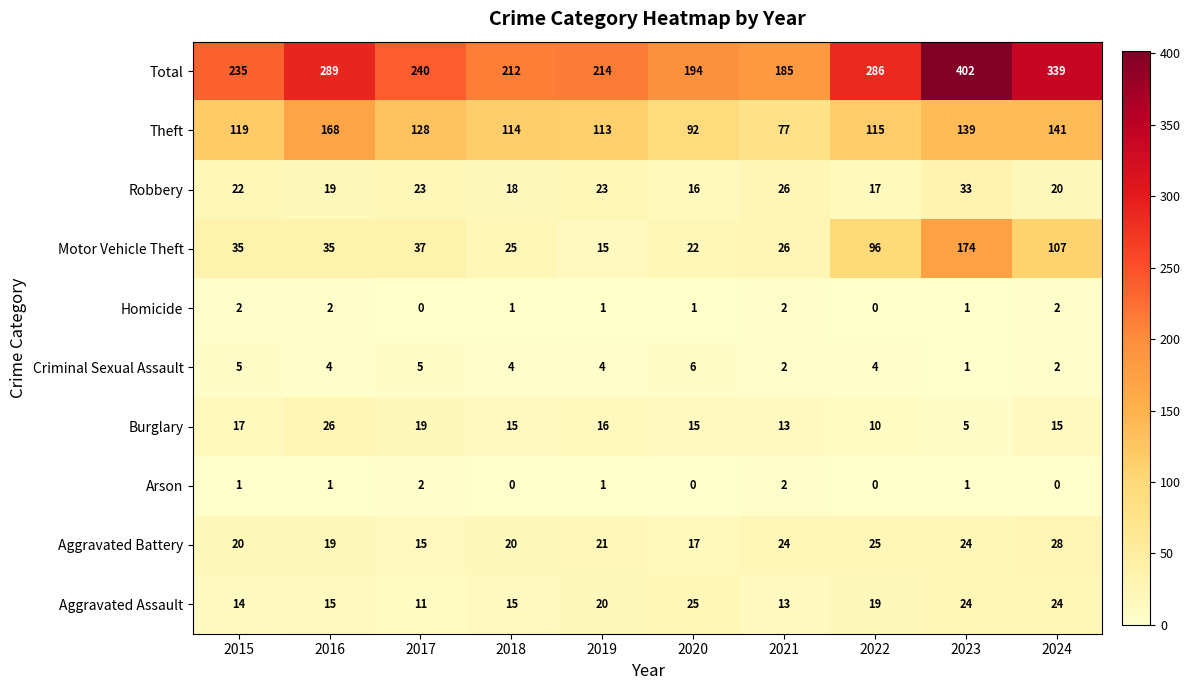

What value does the Aggravated Assault series have at 2020?

25